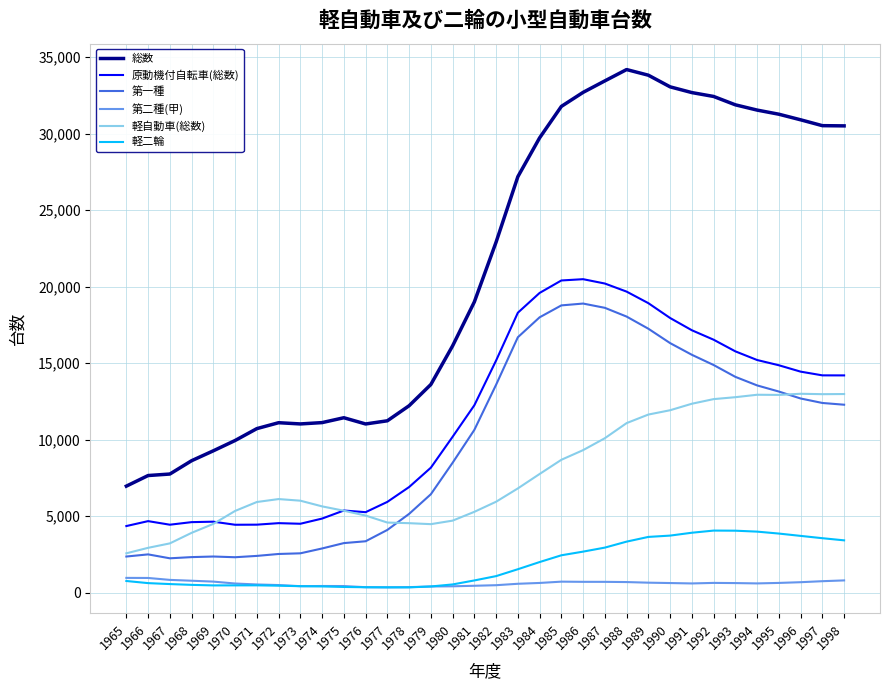

What are all the series names shown in the legend?

総数, 原動機付自転車(総数), 第一種, 第二種(甲), 軽自動車(総数), 軽二輪